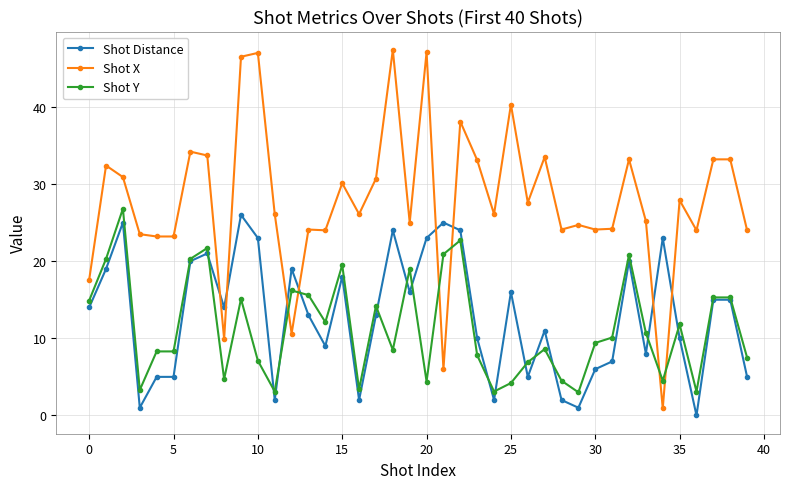

Which series ends up on top after the final intersection of Shot Distance and Shot X?

Shot X